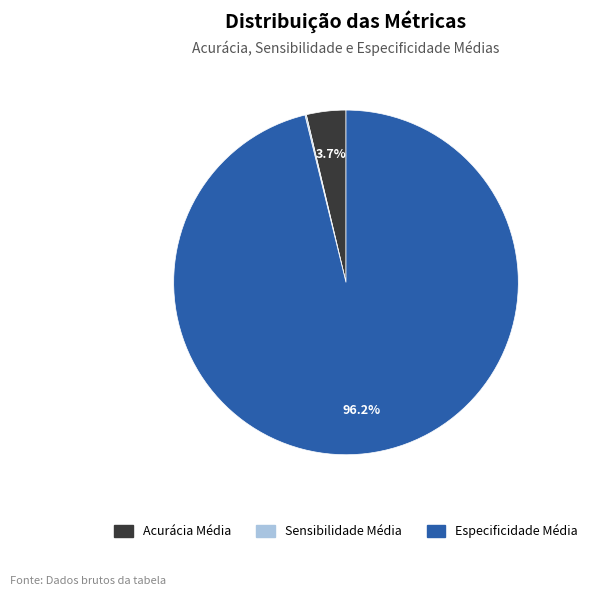

Between Especificidade Média and Acurácia Média, which is larger?

Especificidade Média